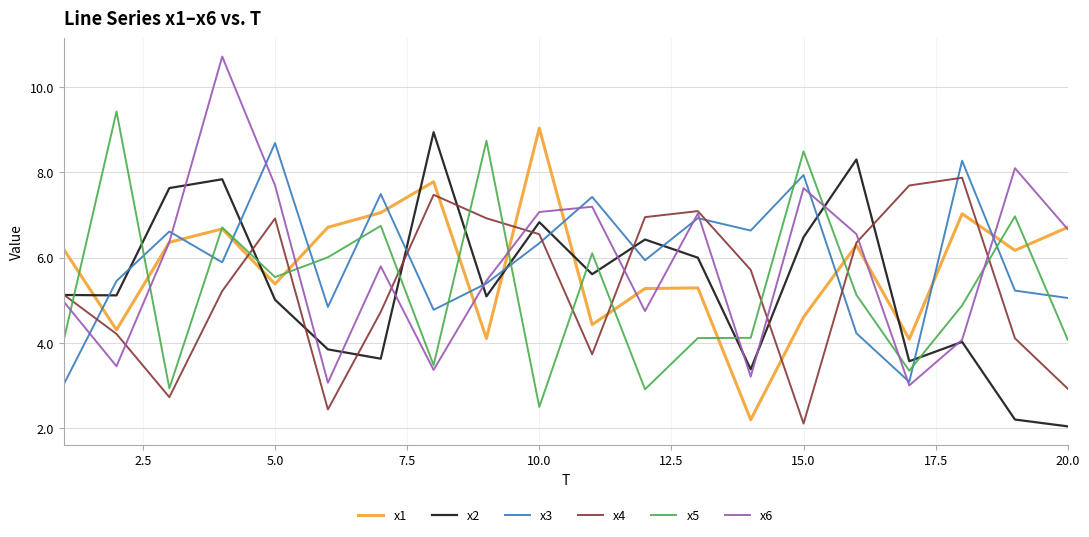

What is the maximum value for x3?

8.7